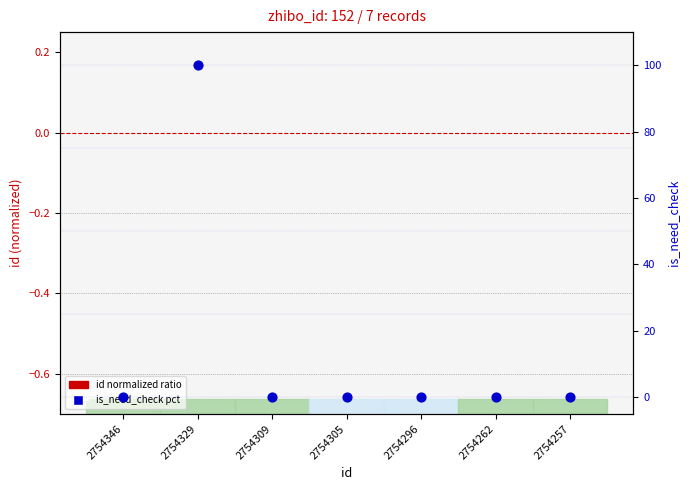

At how many categories does at least one series exceed 52?

1